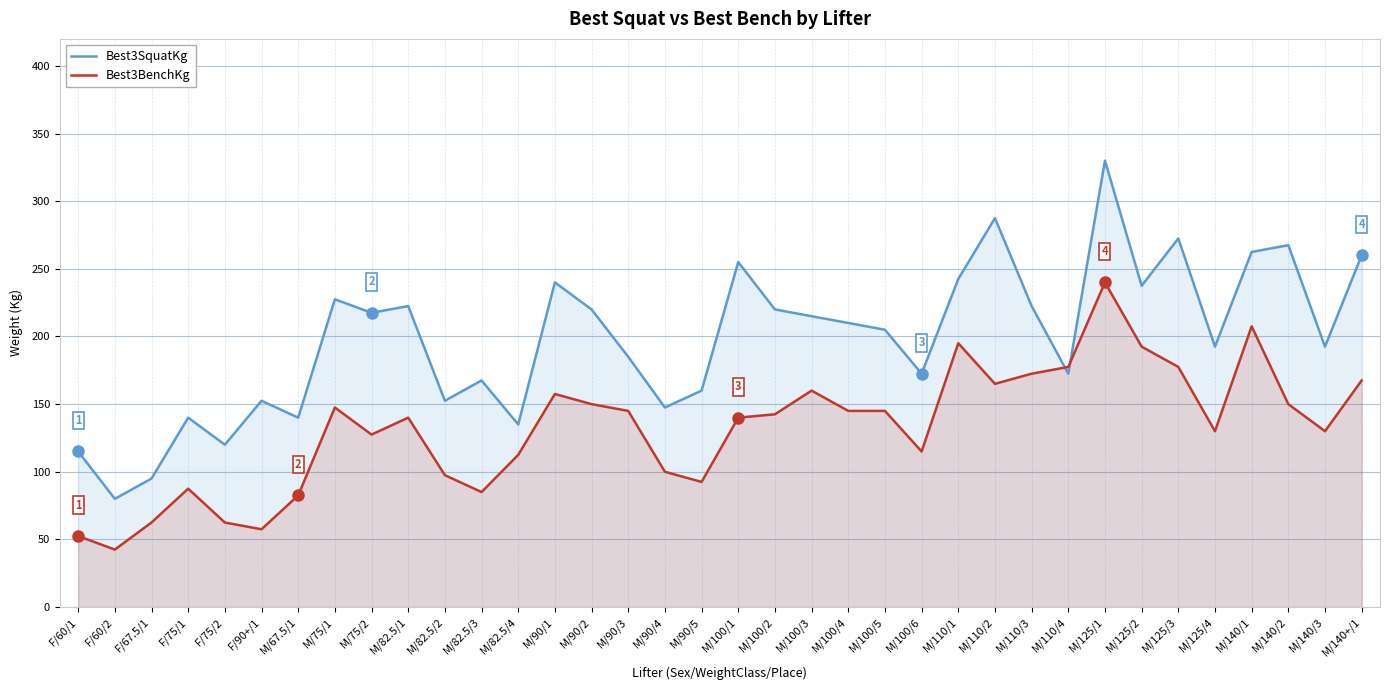

What is the maximum value for Best3SquatKg?

330.0